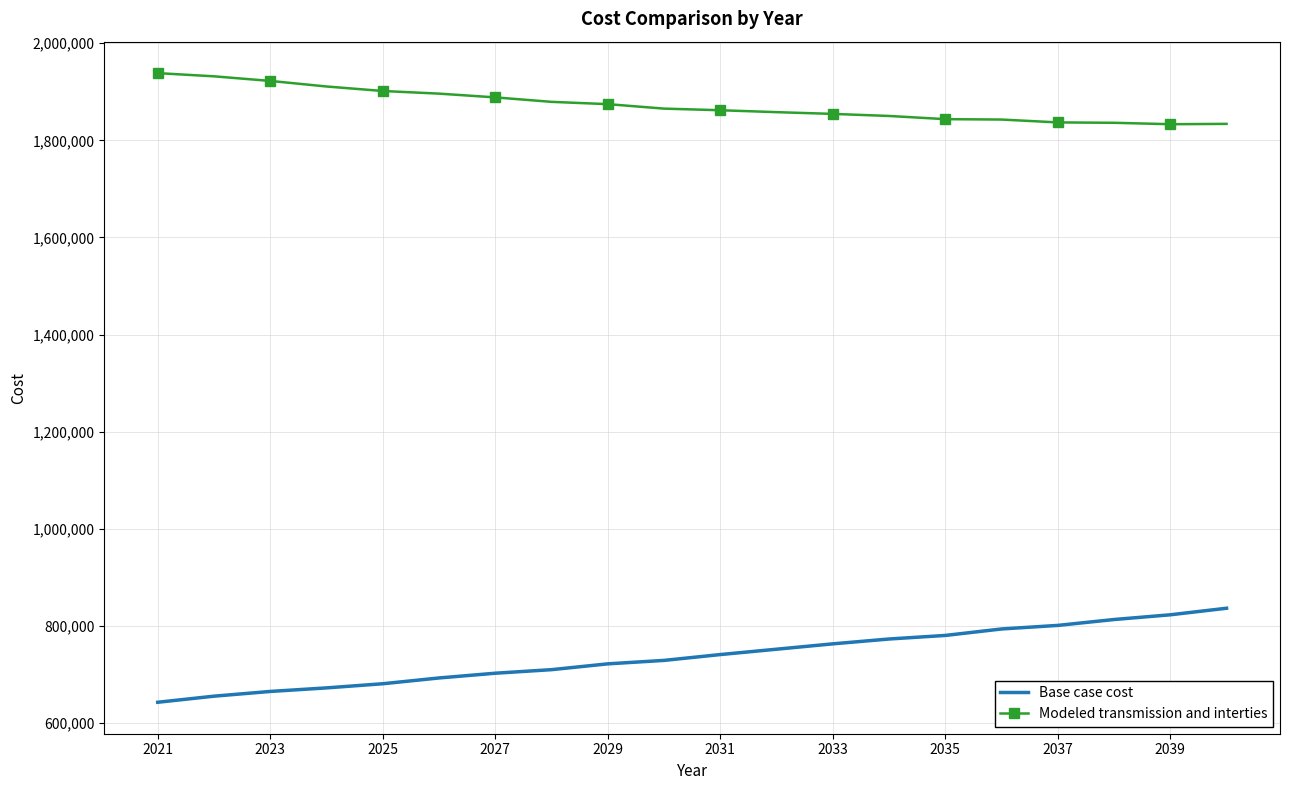

Which series has the largest total across all categories?

Modeled transmission and interties